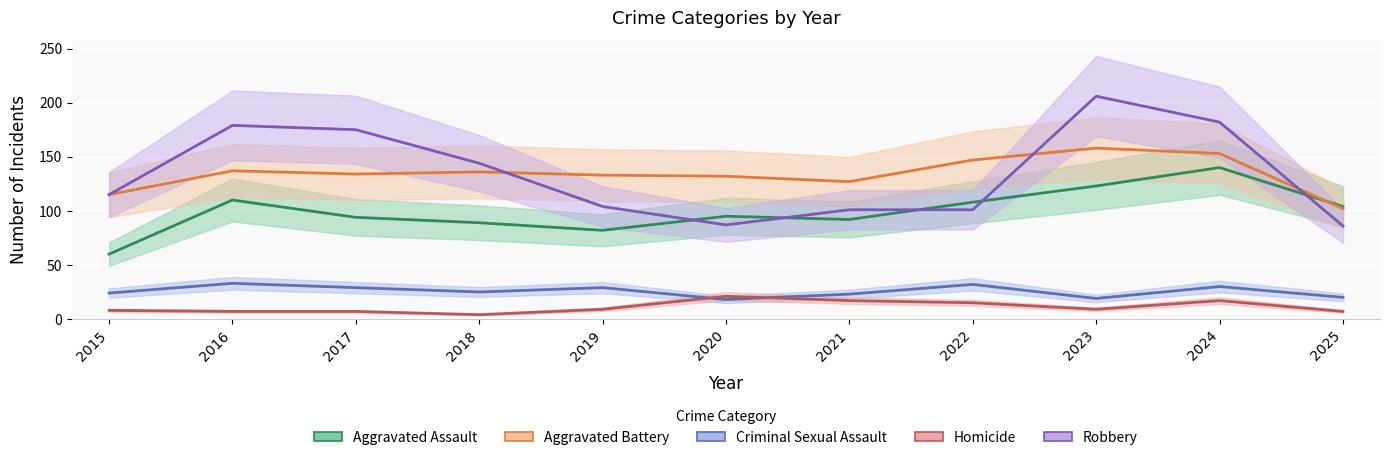

At which label does Criminal Sexual Assault_line first exceed 25?

2016